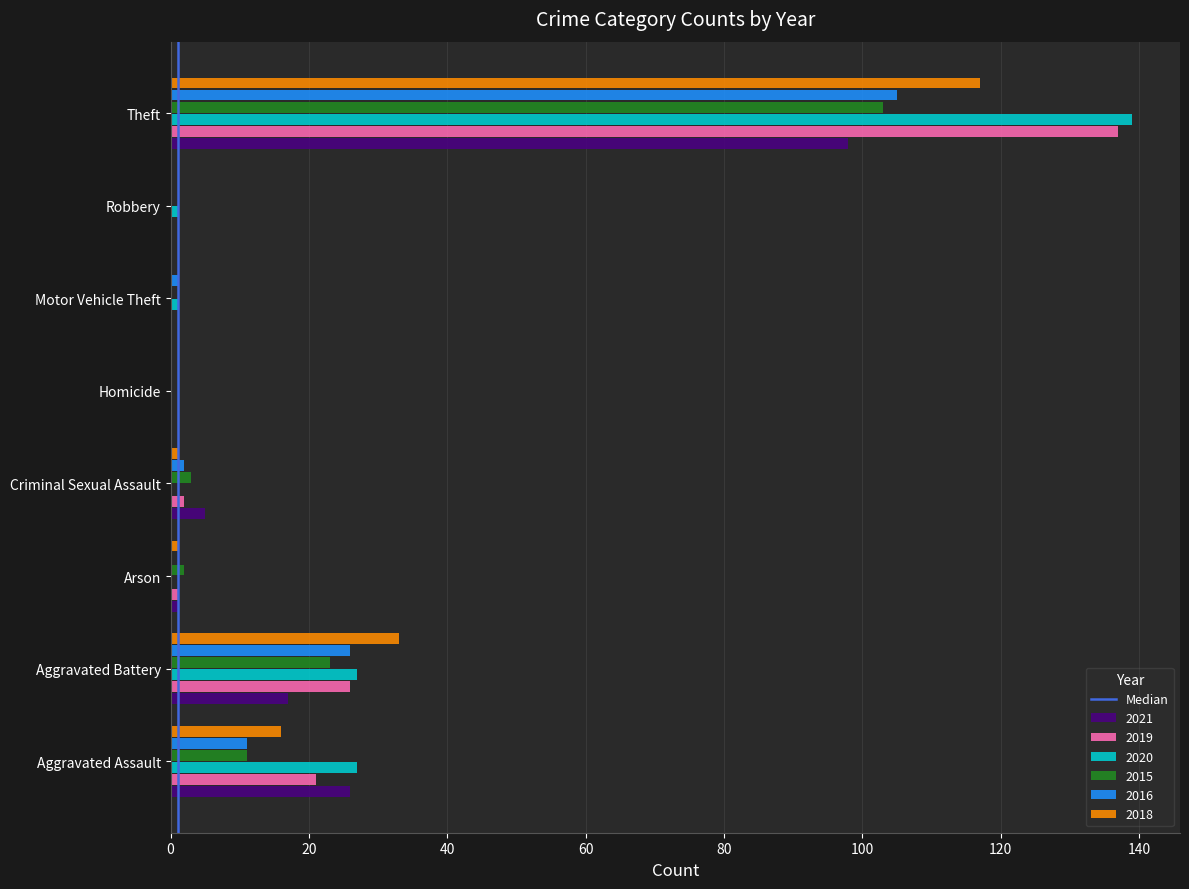

How many categories are shown in the chart?

8